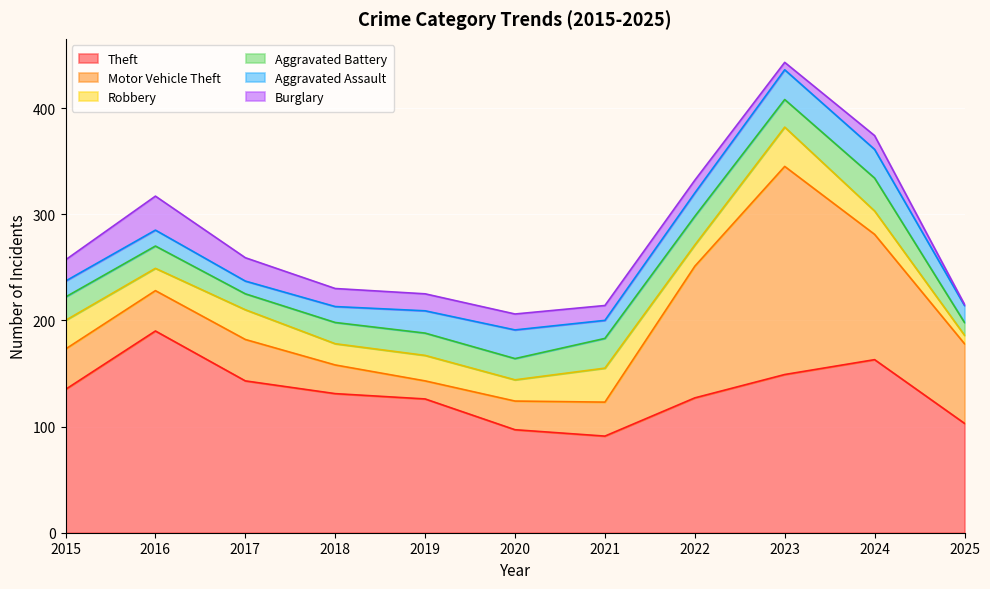

The Theft series shows 80 at 2018. True or false?

False